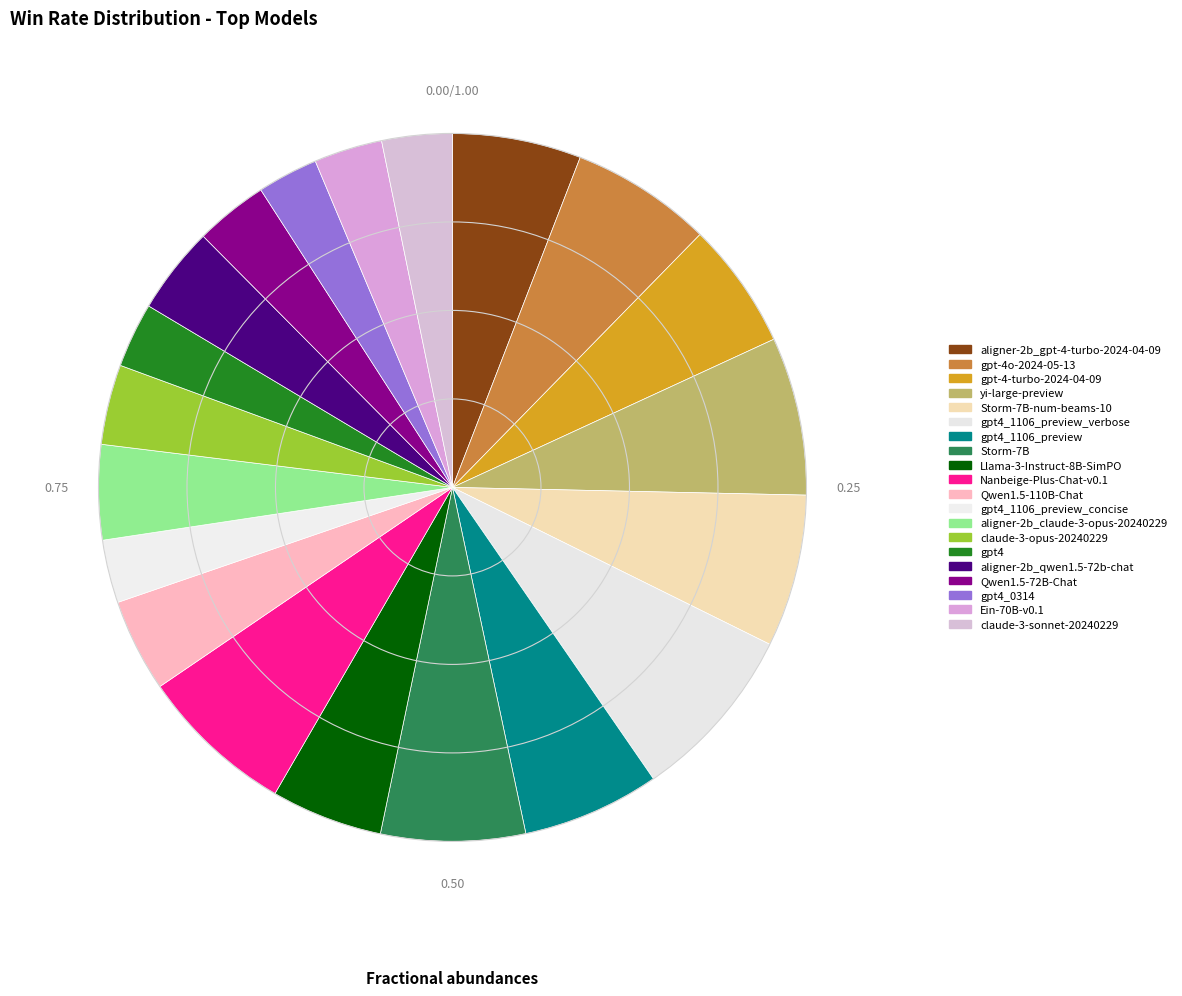

Does any single category account for the majority?

No